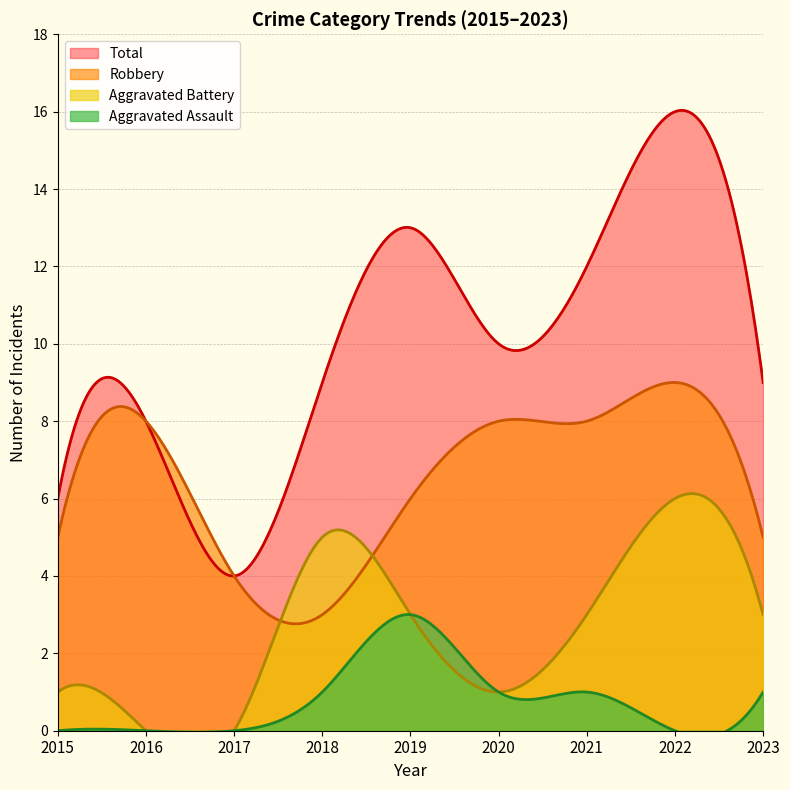

List the series in order of their overall mean, lowest first.

Aggravated Assault, Aggravated Battery, Robbery, Total